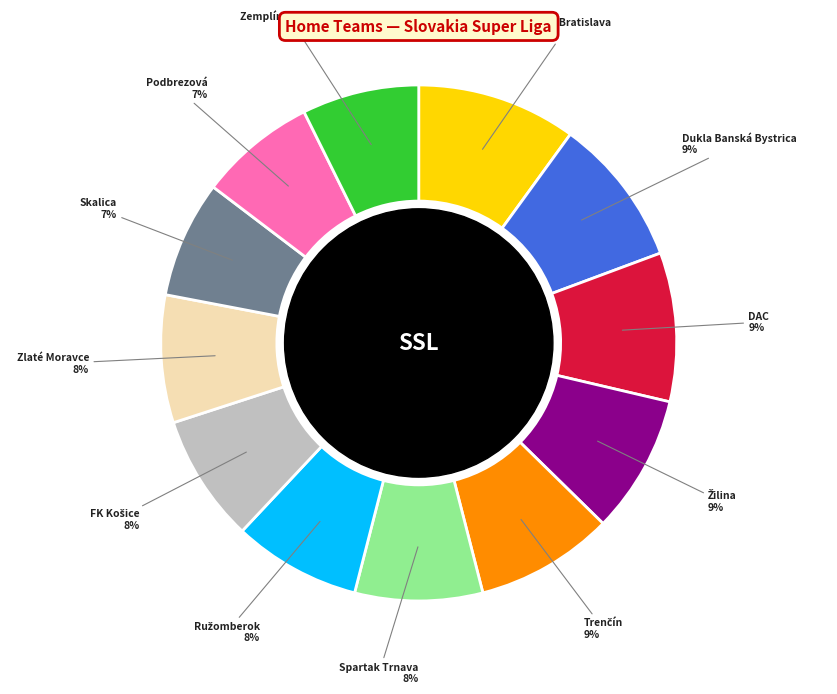

Is there a majority slice in this chart?

No